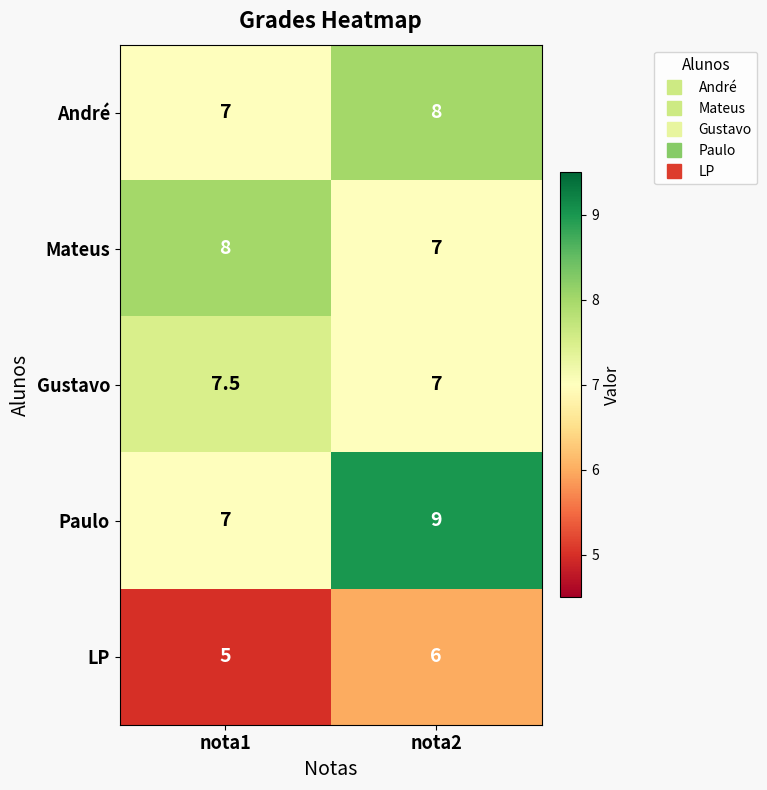

At which label is Mateus closest to 7?

nota2